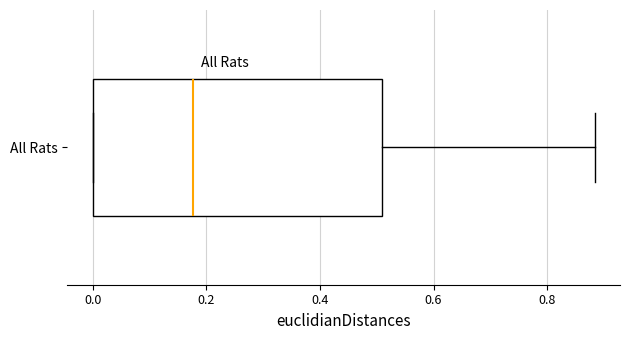

Read this box plot against the x-axis: the position of the median line, the range covered by the box, and the ends of both whiskers. The values are not printed on the chart, so give them approximately, as read against the axis.

median 0.18, box 0.00 to 0.50, whiskers 0.00 to 0.88